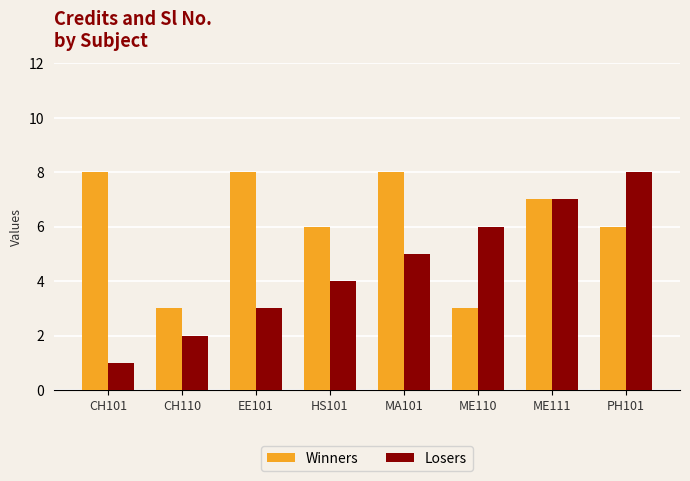

Rank the series at EE101 from highest to lowest value.

Winners, Losers